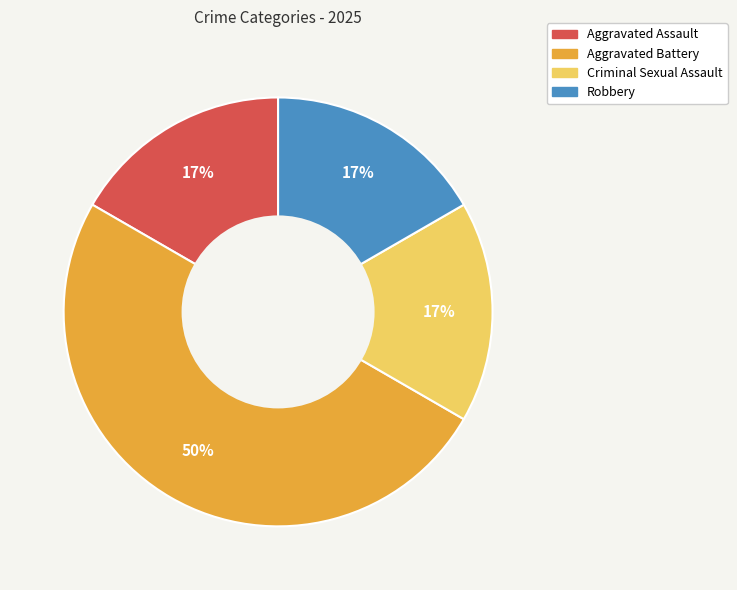

Which slice is the largest?

Aggravated Battery